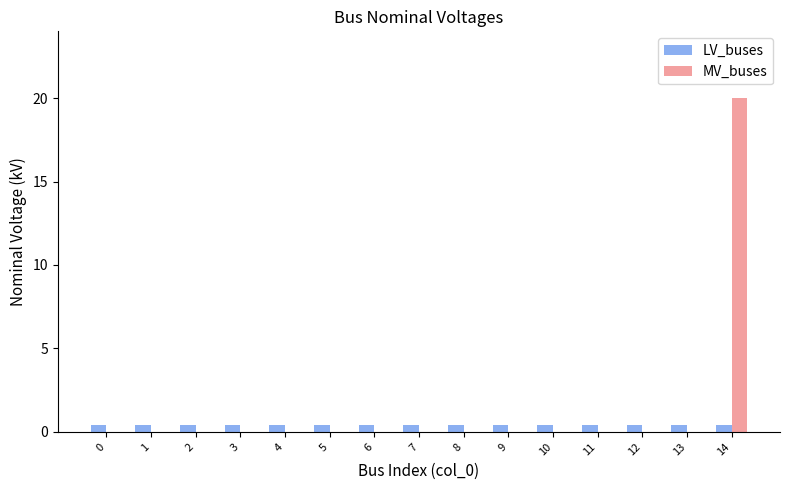

At which category is the sum across all series the highest?

14